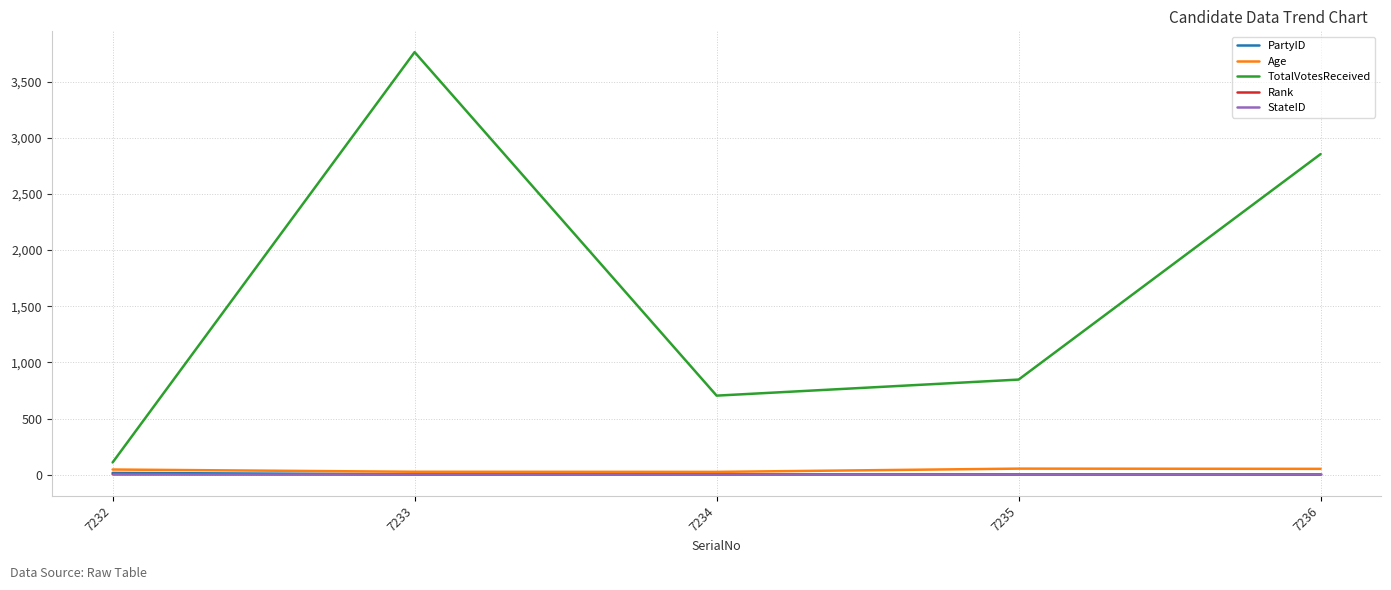

What is the difference between the maximum and second lowest values in the Rank series?

3